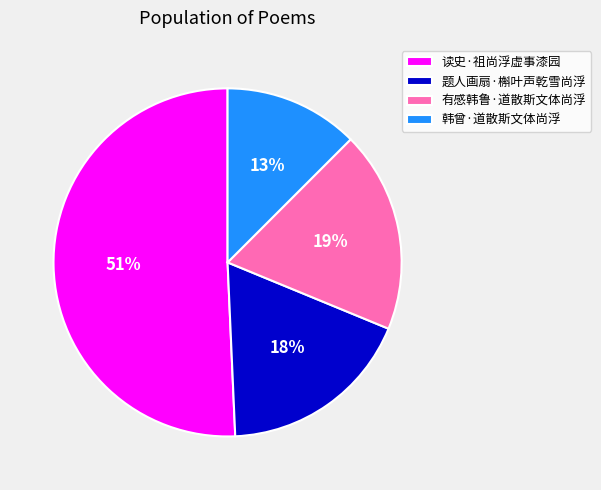

What is the smallest slice in the pie chart?

韩曾·道散斯文体尚浮